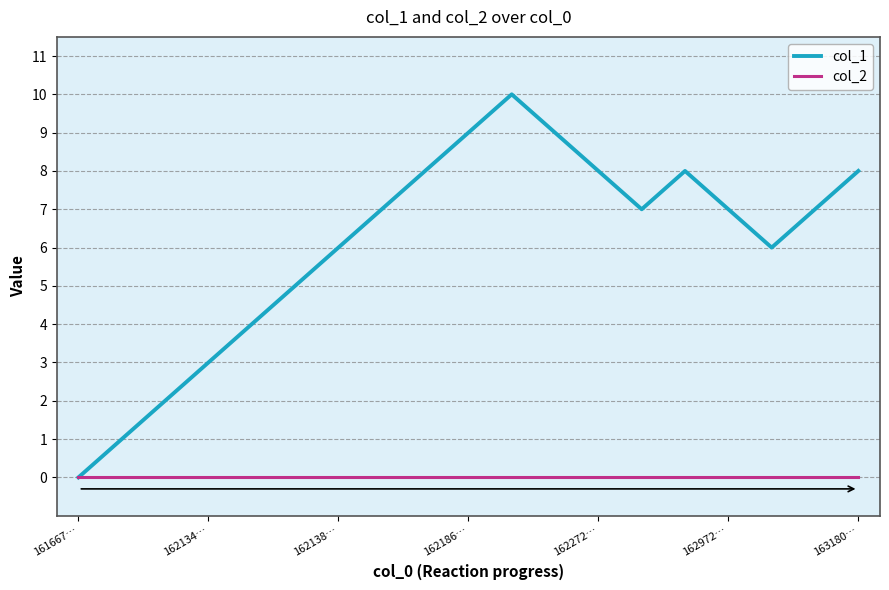

Which series has the widest spread of values?

col_1